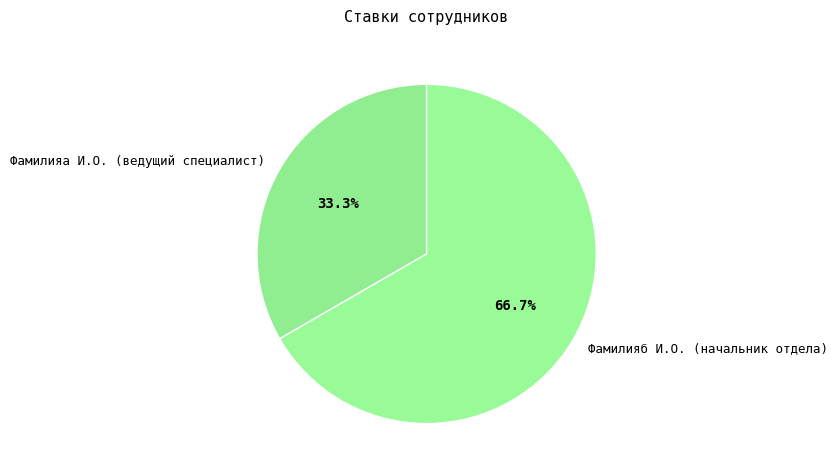

To the nearest percent, what portion does Фамилияб И.O. (начальник отдела) represent?

67%